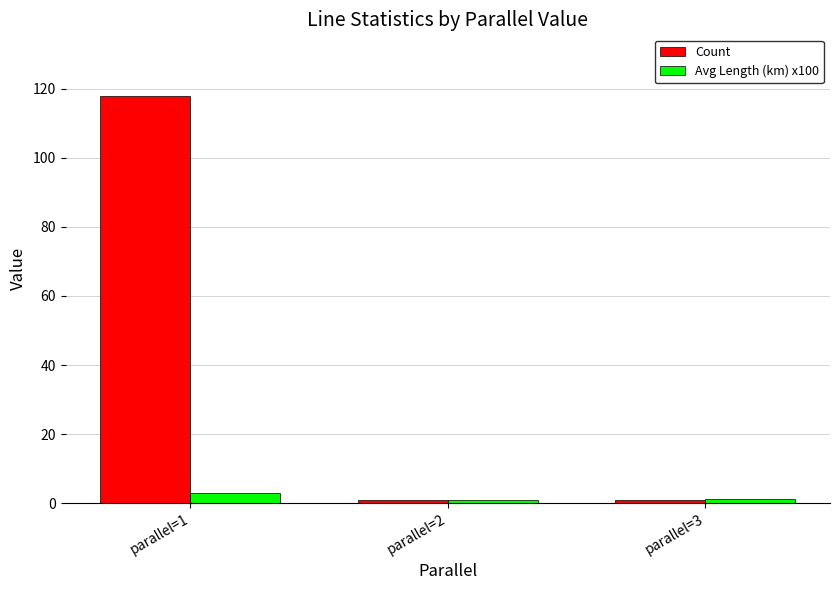

At which category is the sum across all series the highest?

parallel=1